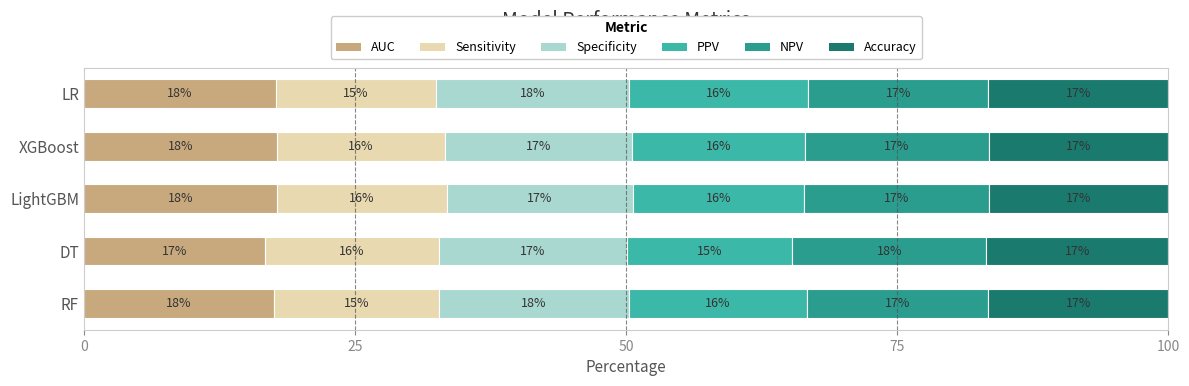

What is the maximum value for AUC?

17.8